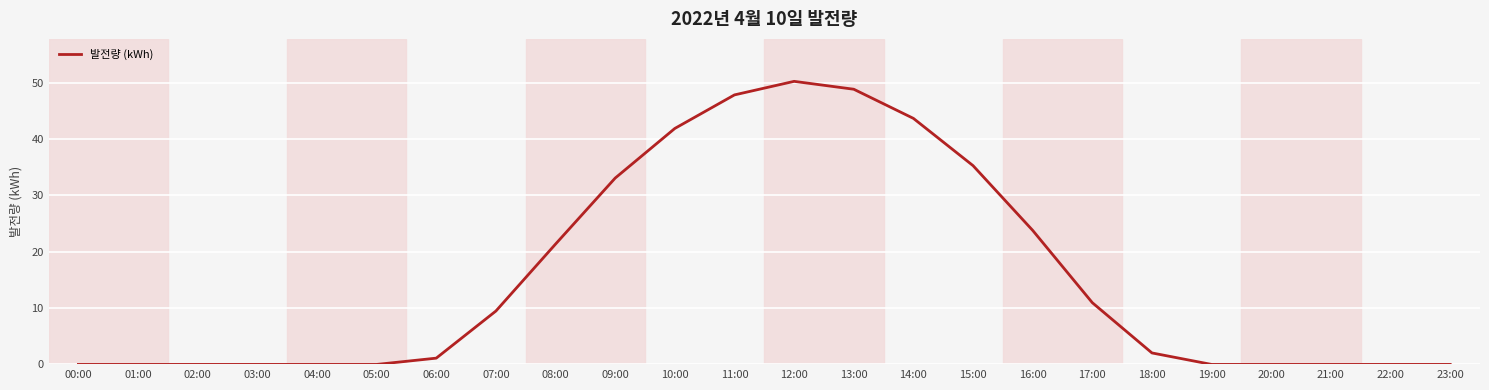

What is the difference between the maximum and minimum values?

50.2